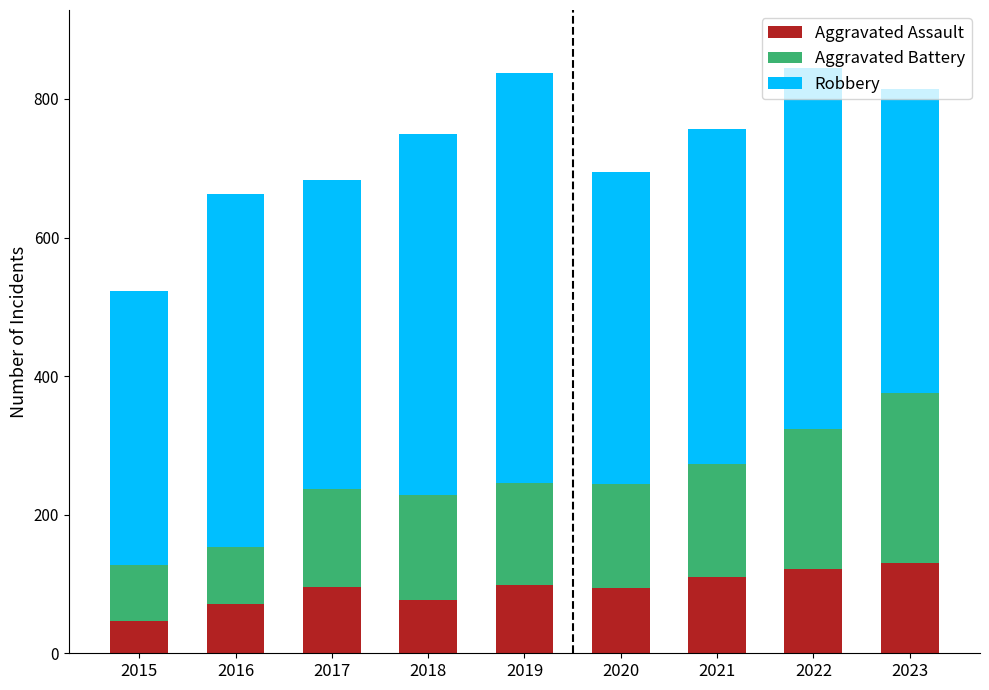

What is the lowest value of the Aggravated Assault series?

46